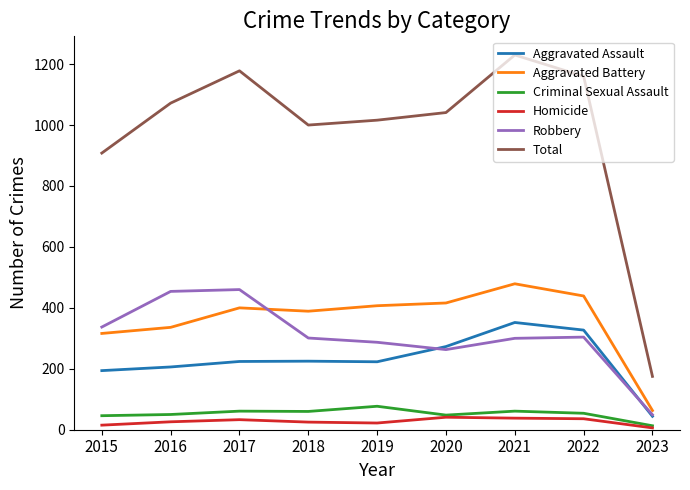

What is the greatest value displayed?

1230